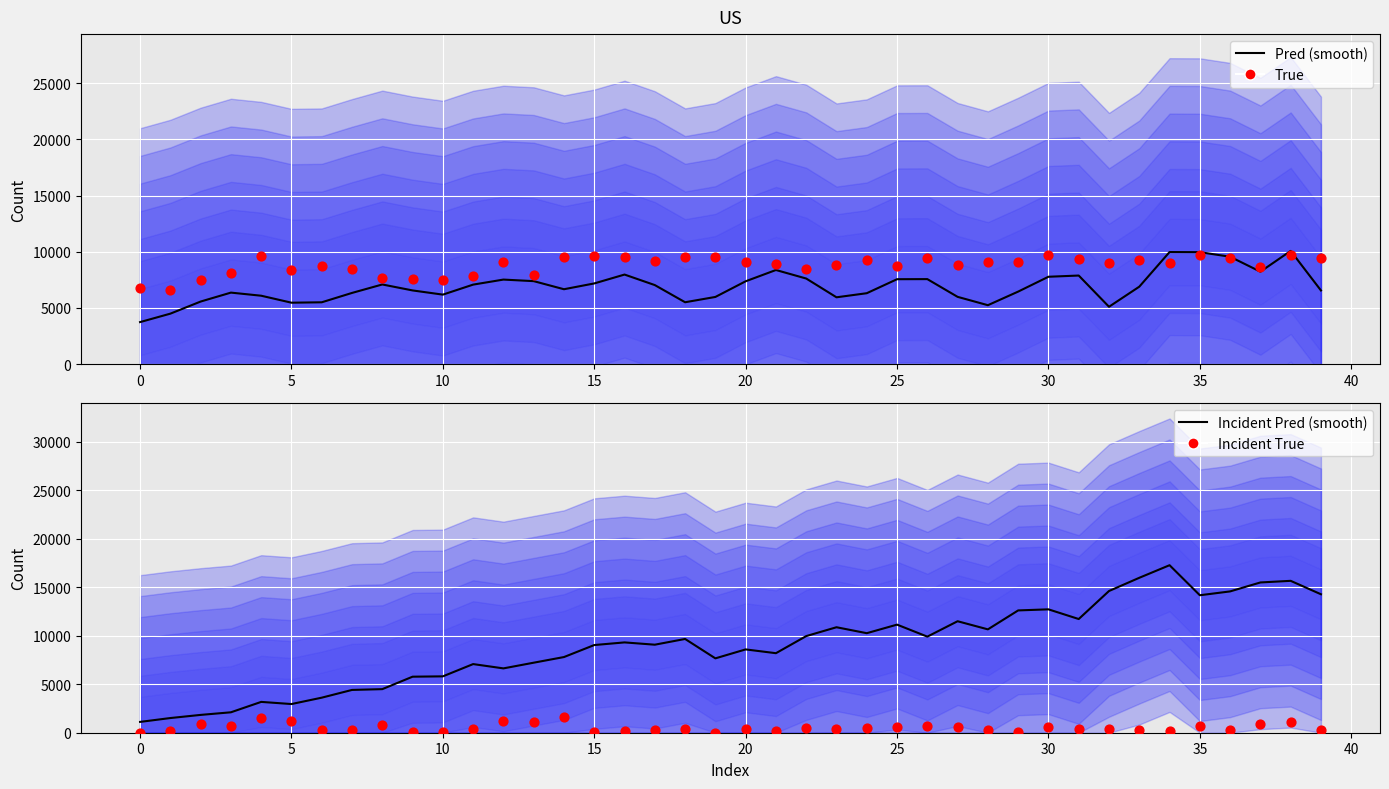

Which series has the largest Y range (max minus min)?

Incident Pred (smooth)